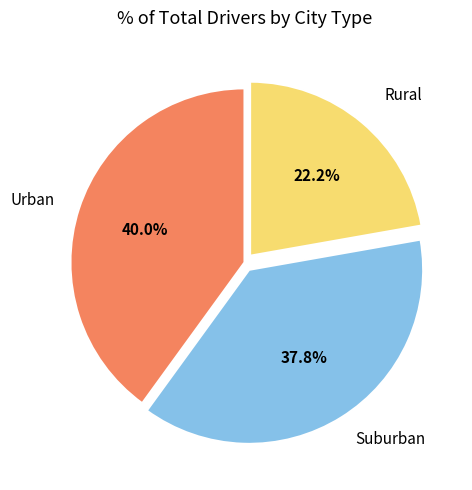

Does any single category account for the majority?

No